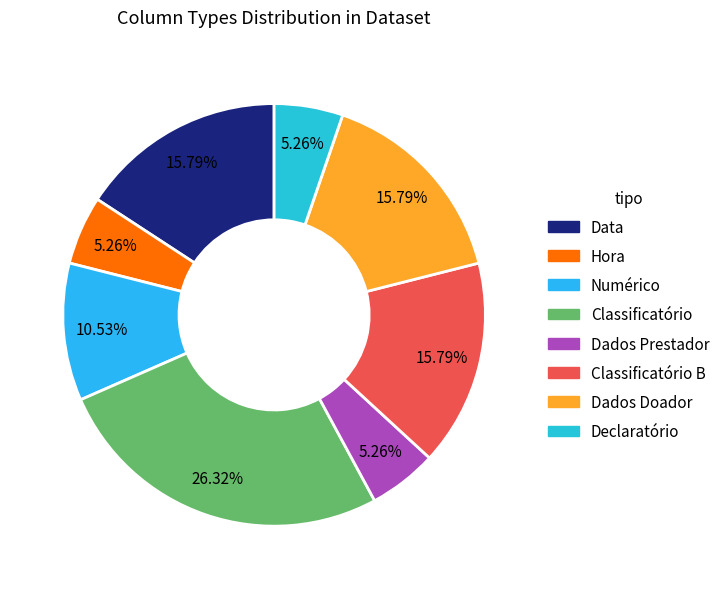

Count the number of slices in the pie.

8